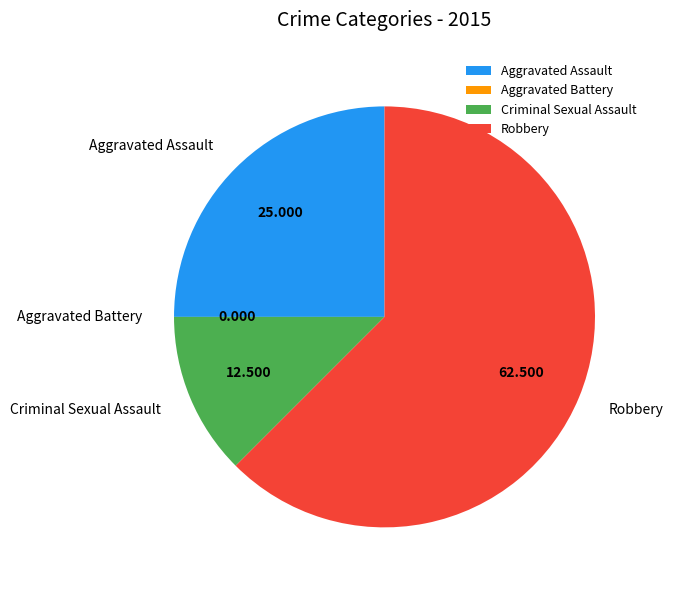

Between Aggravated Assault and Robbery, which is larger?

Robbery